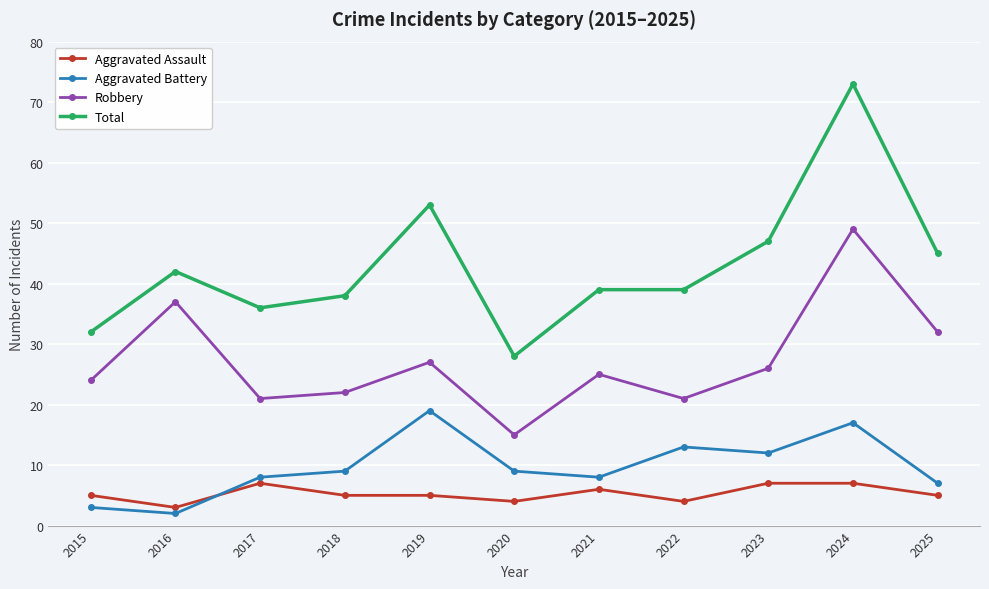

True or false: Aggravated Assault and Total cross at least once.

False